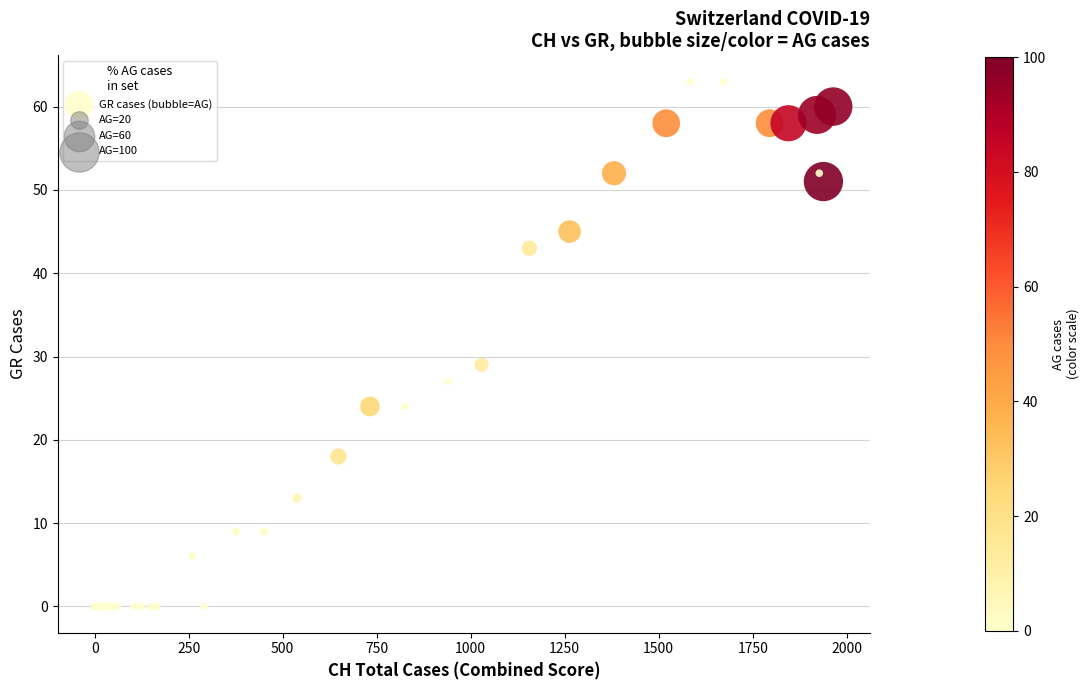

What Y value in the scatter plot is closest to 31?

29